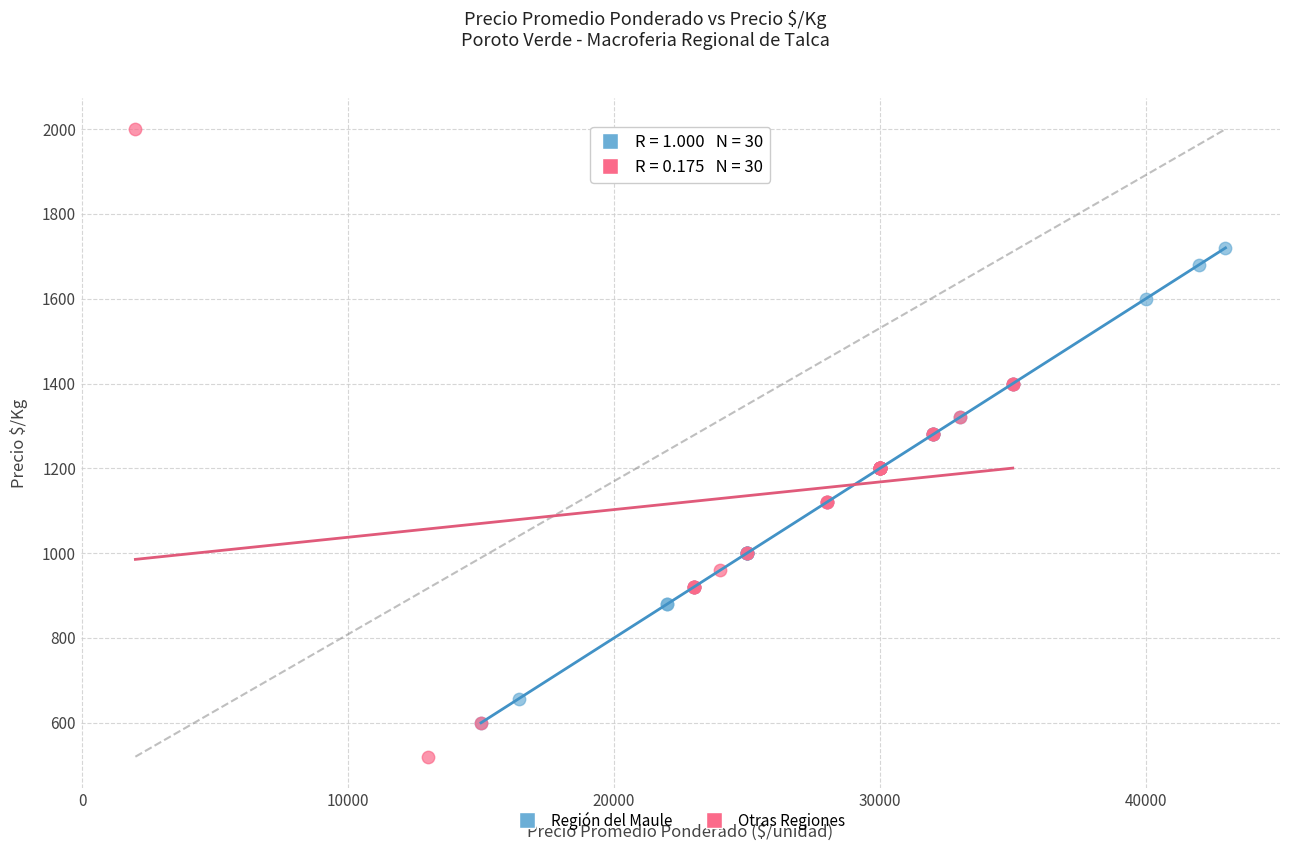

Which series contains the highest Y value?

Otras Regiones